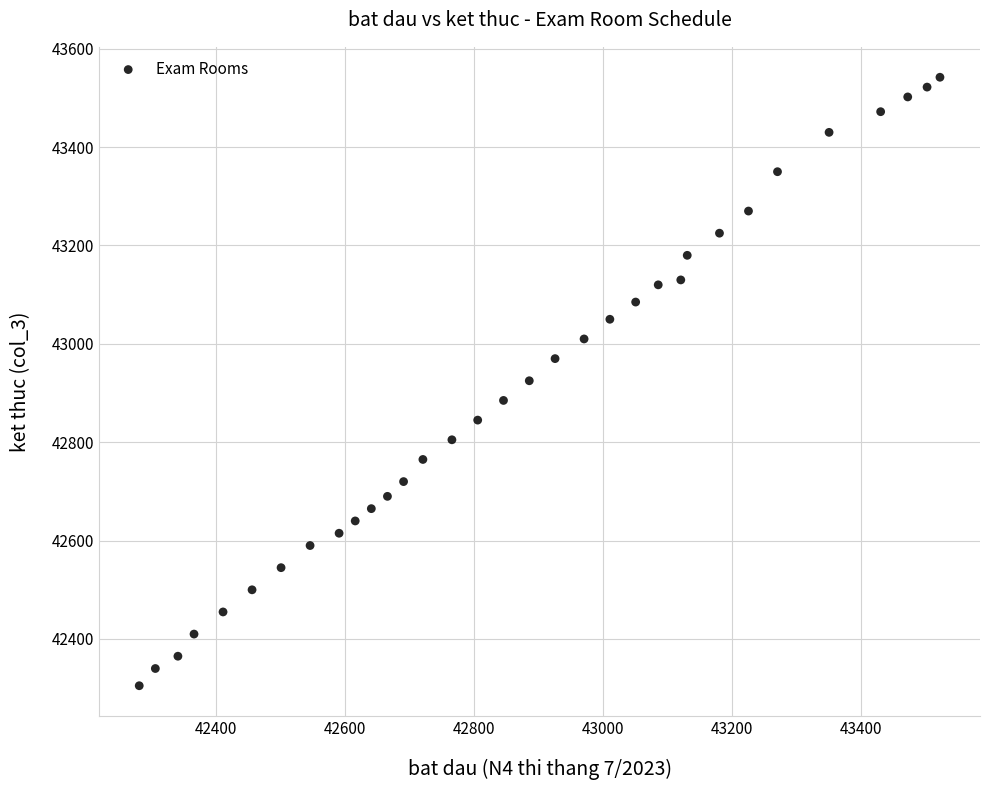

What is the range of Y values (max minus min)?

1237